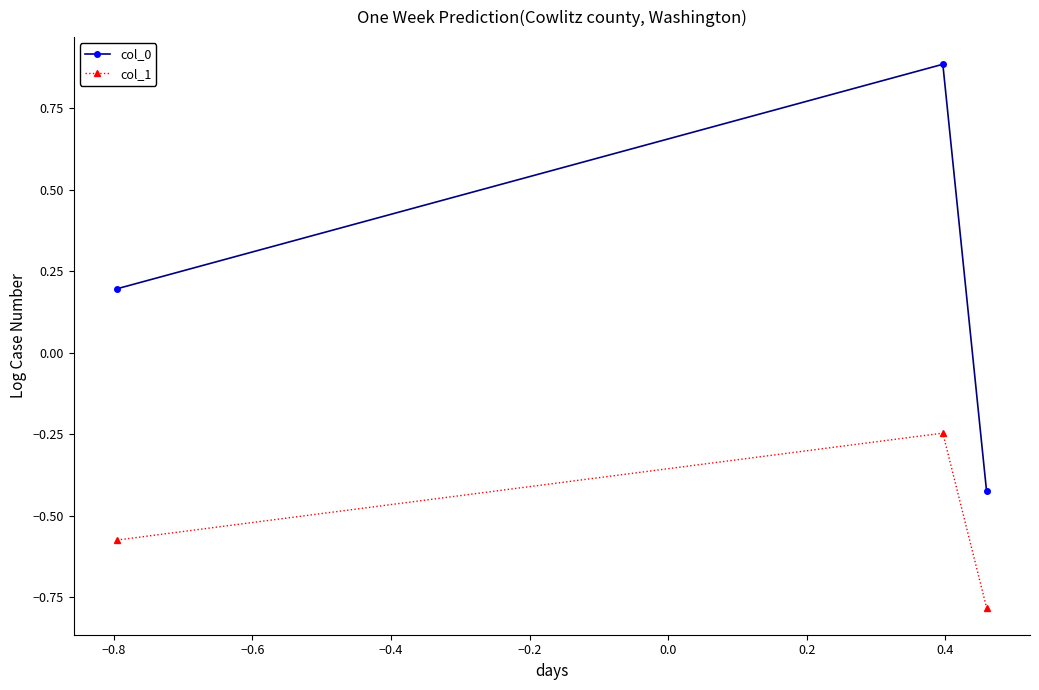

Which series has the largest total across all categories?

col_0